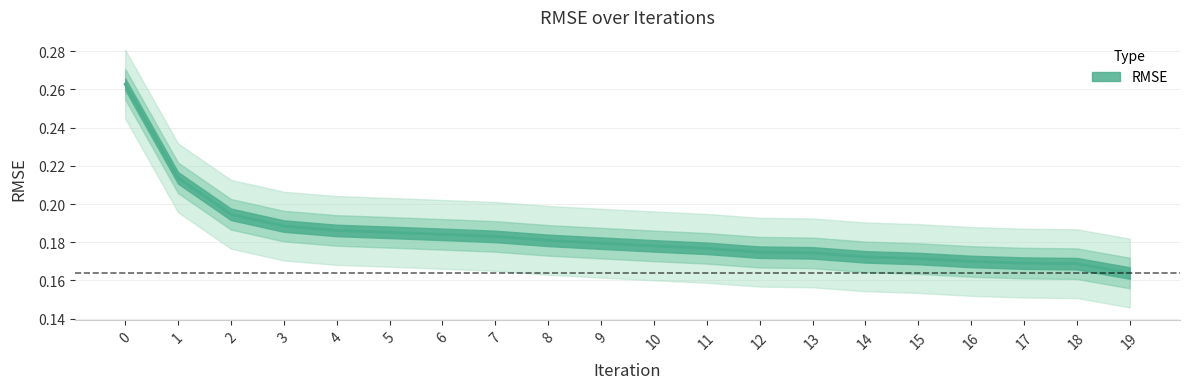

Between 14 and 5, which is larger?

5